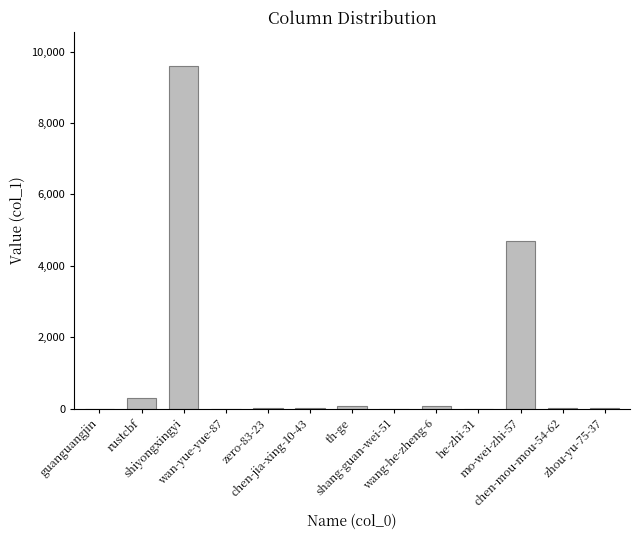

Are the bars horizontal?

No